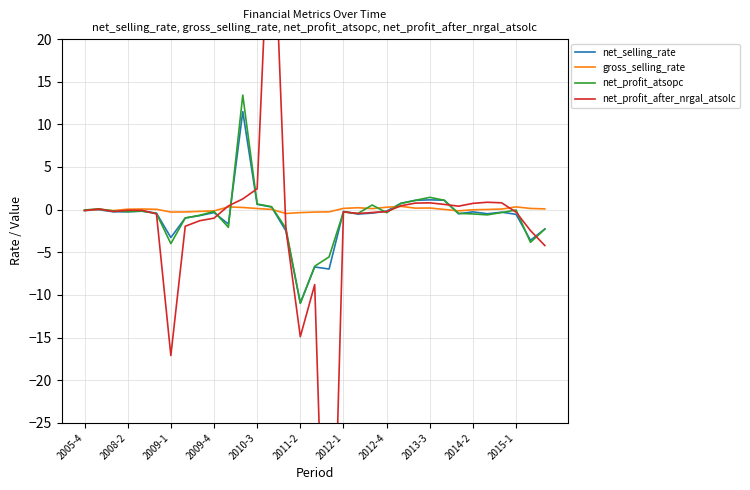

What is the maximum value for net_profit_atsopc?

13.4